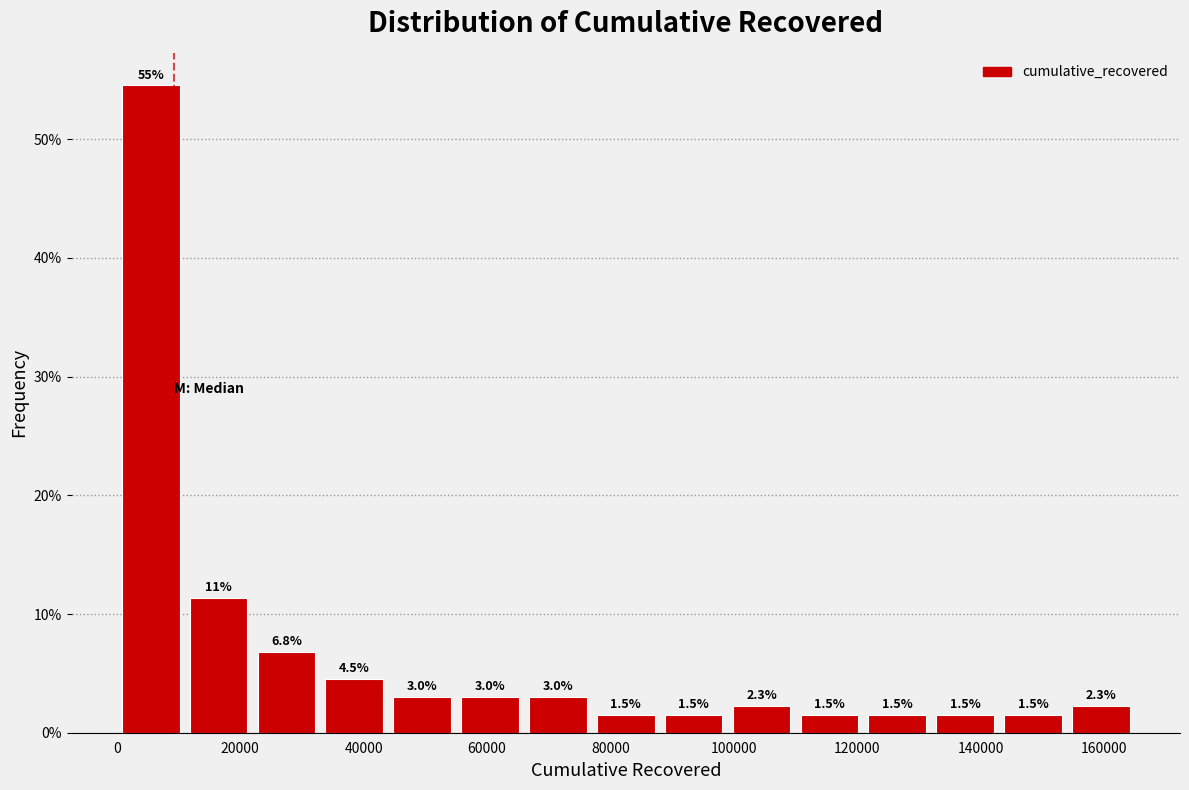

Over which range of the x-axis is the bar tallest?

0 to 12000